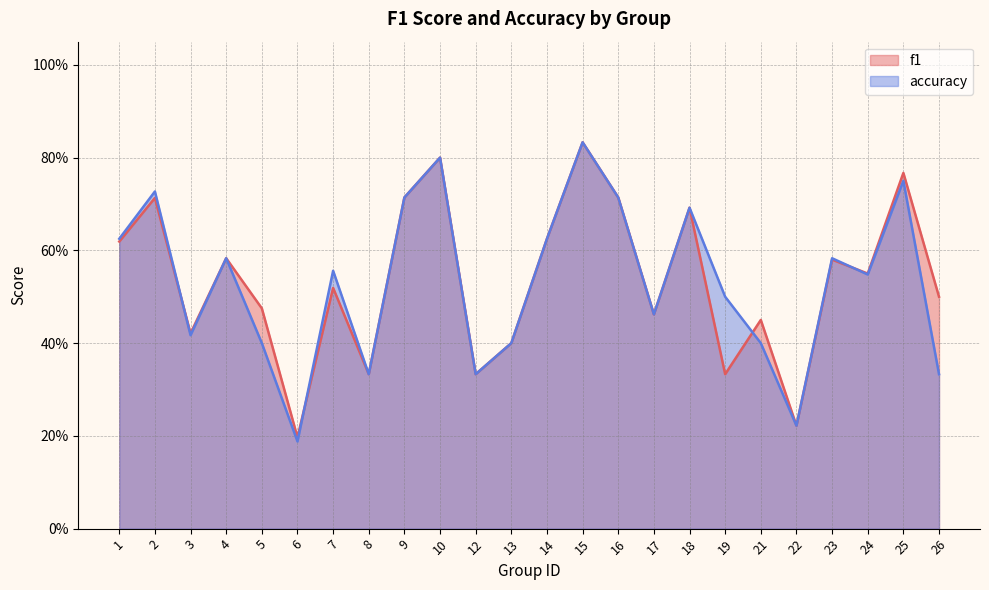

At which category does the chart reach its peak across all series?

15